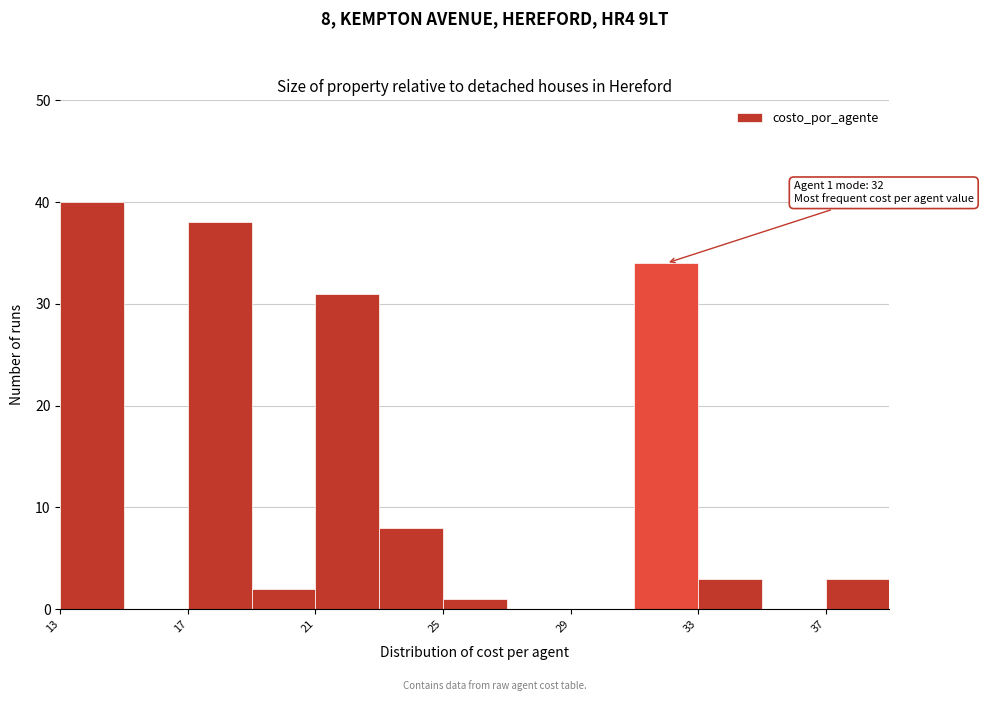

Over which range of the x-axis is the bar tallest?

13 to 15